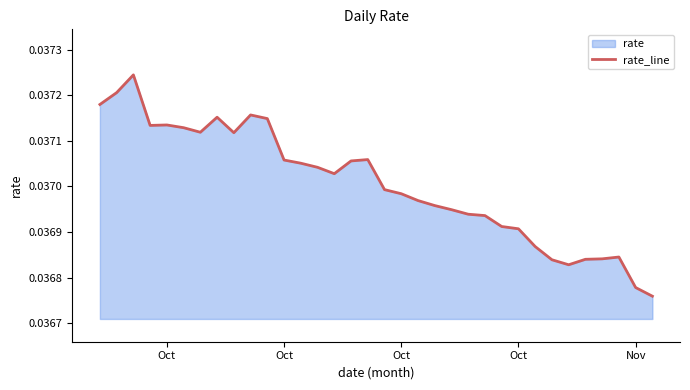

How many interior local valleys (lower than both neighbors) does the data have?

5